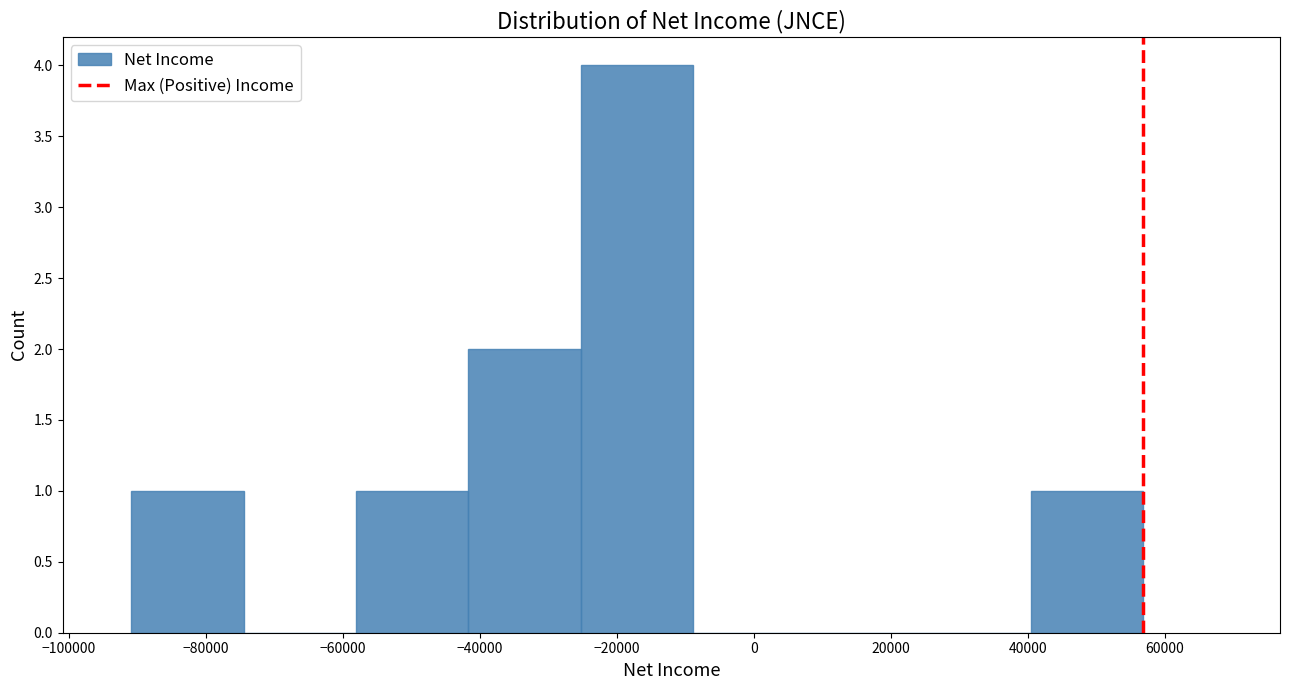

Reading left to right, list every bar in this chart as the range it spans on the x-axis followed by its height. Neither the bar edges nor the heights are printed on the chart, so give them approximately, as read against the axes.

-90000 to -74000: 1
-74000 to -58000: 0
-58000 to -42000: 1
-42000 to -26000: 2
-26000 to -8000: 4
-8000 to 8000: 0
8000 to 24000: 0
24000 to 40000: 0
40000 to 56000: 1